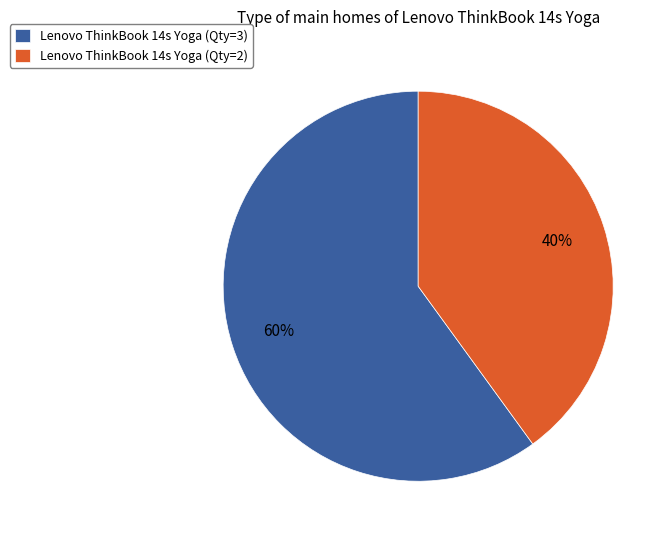

Which has a higher value, Lenovo ThinkBook 14s Yoga (Qty=2) or Lenovo ThinkBook 14s Yoga (Qty=3)?

Lenovo ThinkBook 14s Yoga (Qty=3)